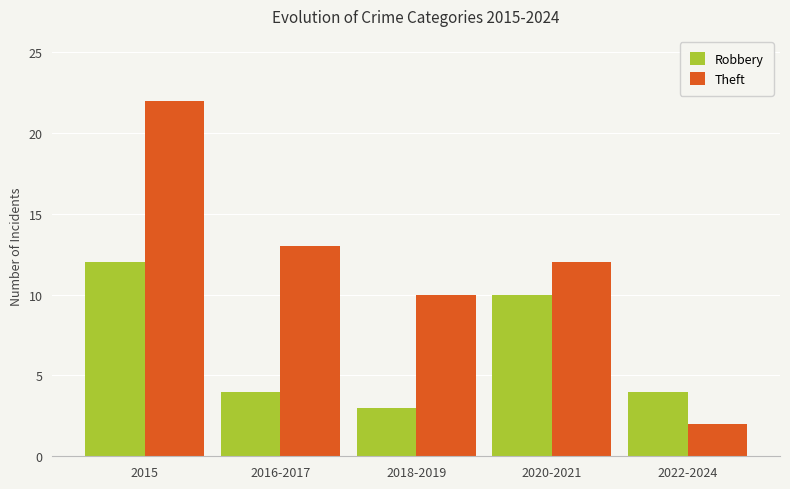

How many bars are there in each group?

2